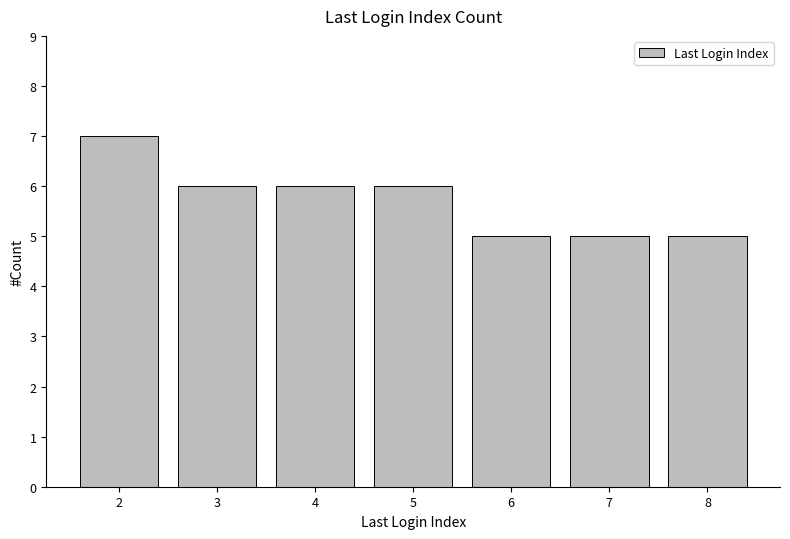

What is the difference between the maximum and minimum values?

2